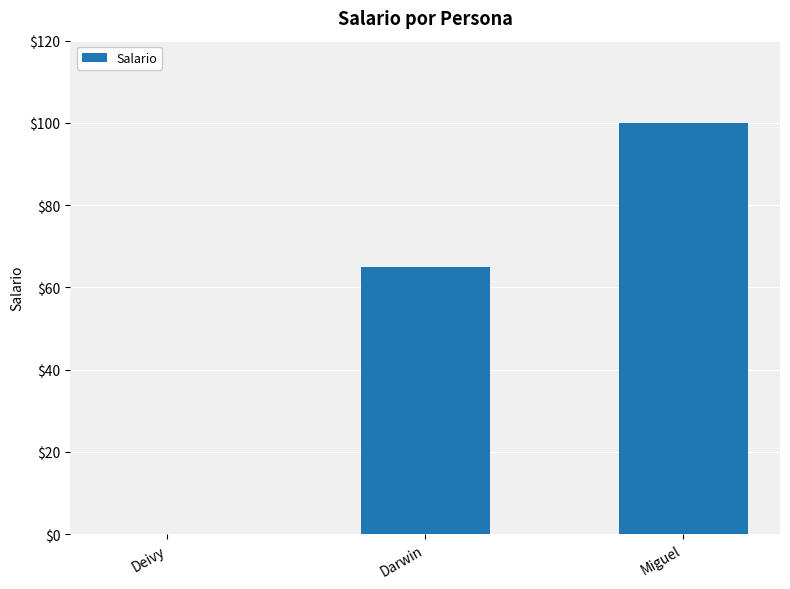

The value at Deivy is 0. True or false?

True